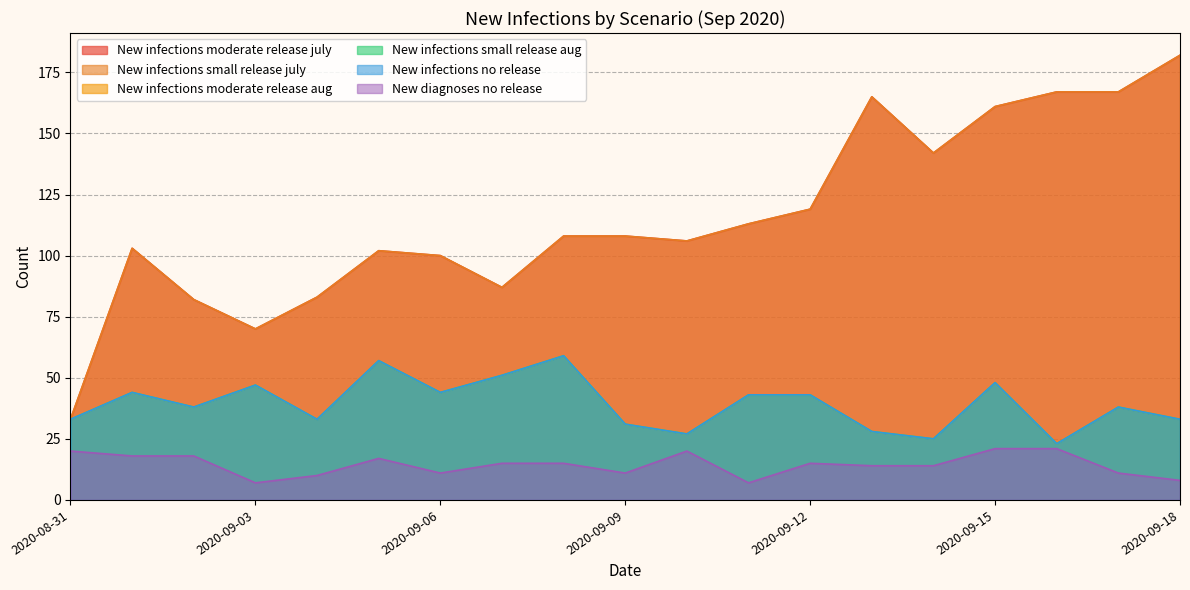

How many categories are shown in the chart?

19